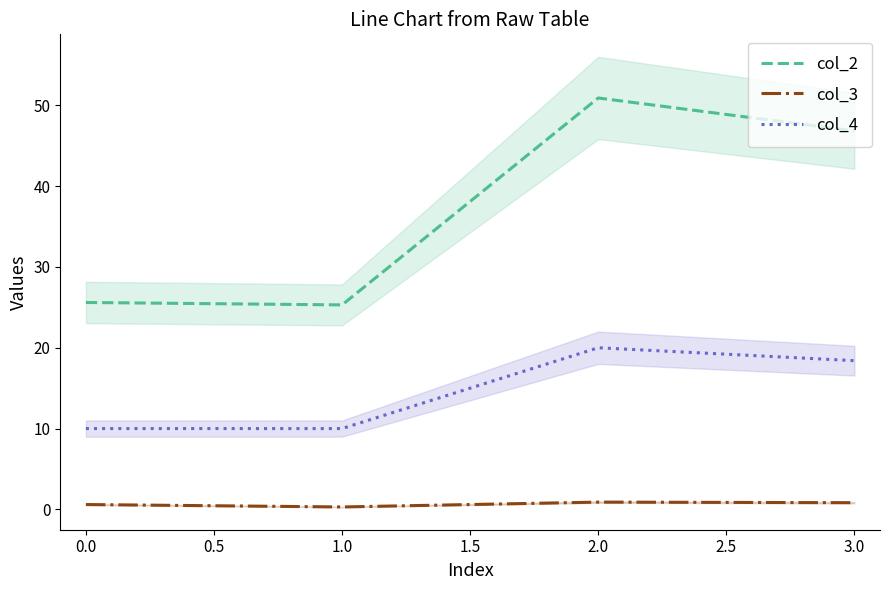

True or false: col_4 has a value of 18.4 at 3.0.

True